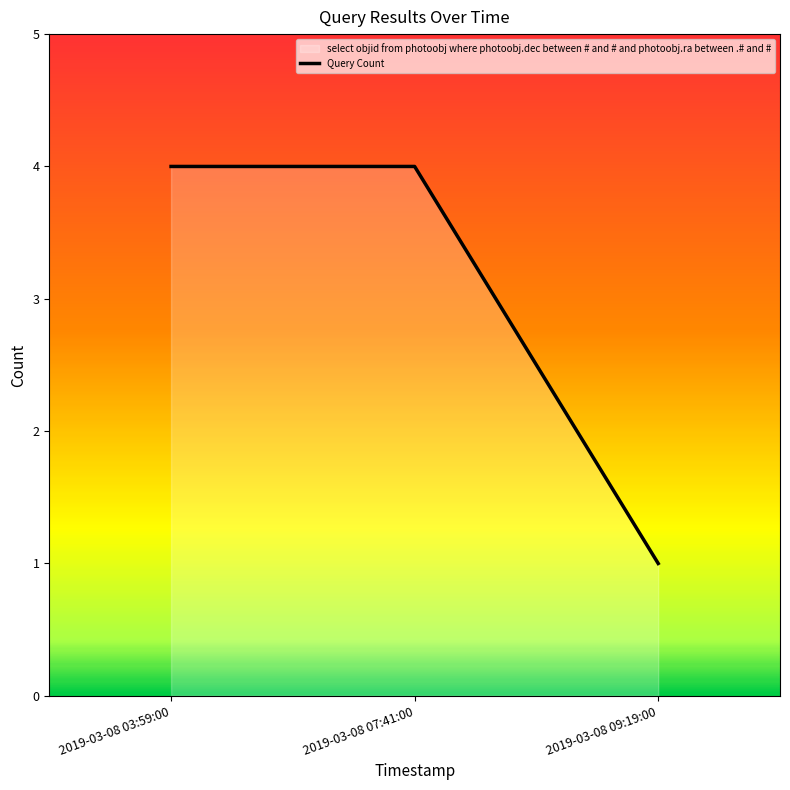

Count the number of categories in the chart.

3